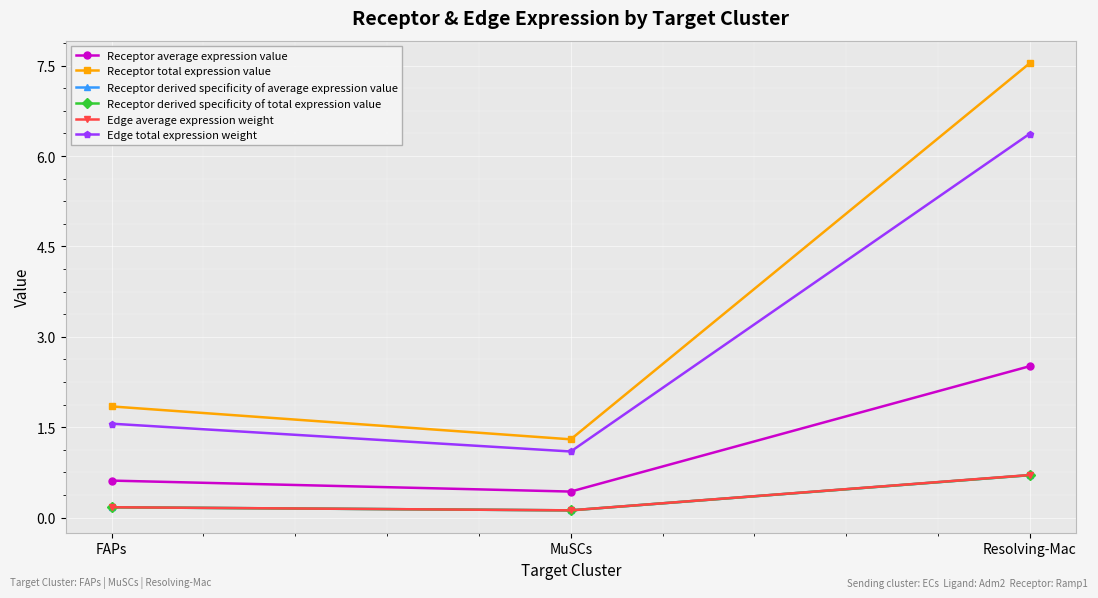

Does the chart have visible grid lines?

Yes